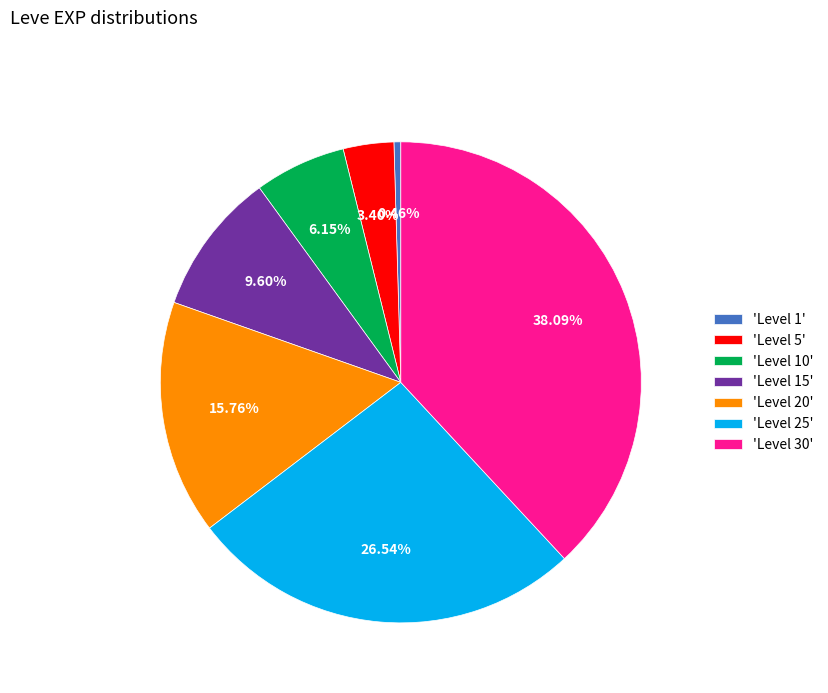

What is the ratio of the value at 'Level 30' to the value at 'Level 10'?

6.2